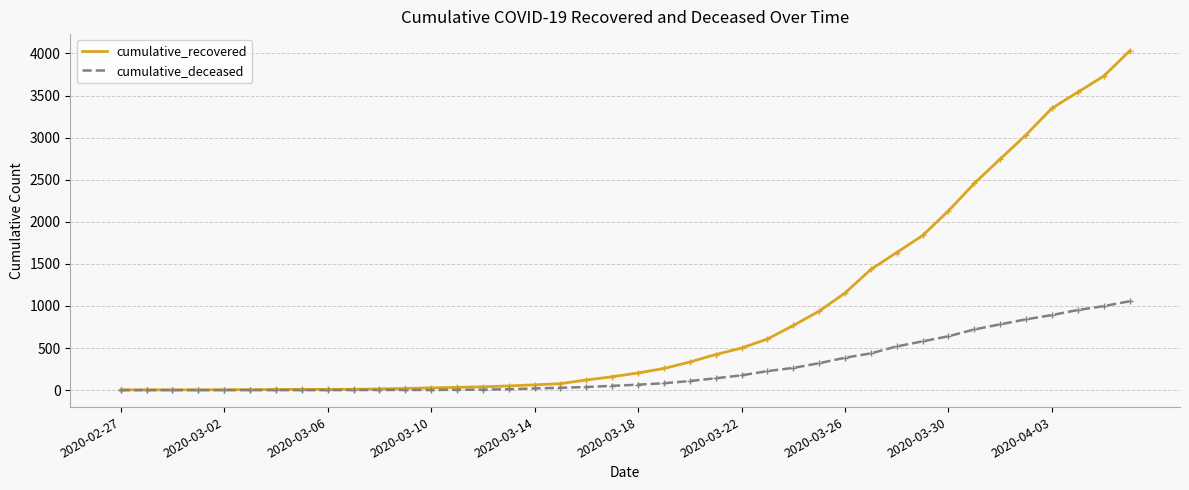

What is the maximum value for cumulative_deceased?

1056